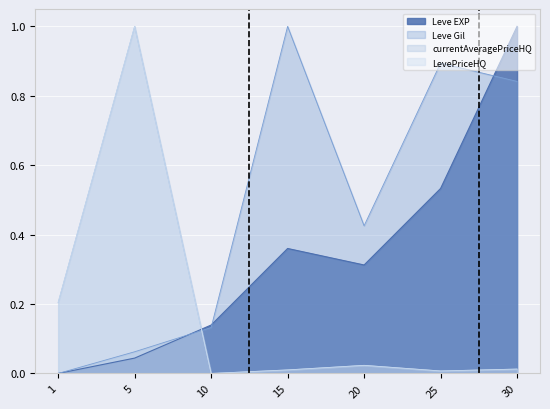

At which category does currentAveragePriceHQ reach its first local valley?

10